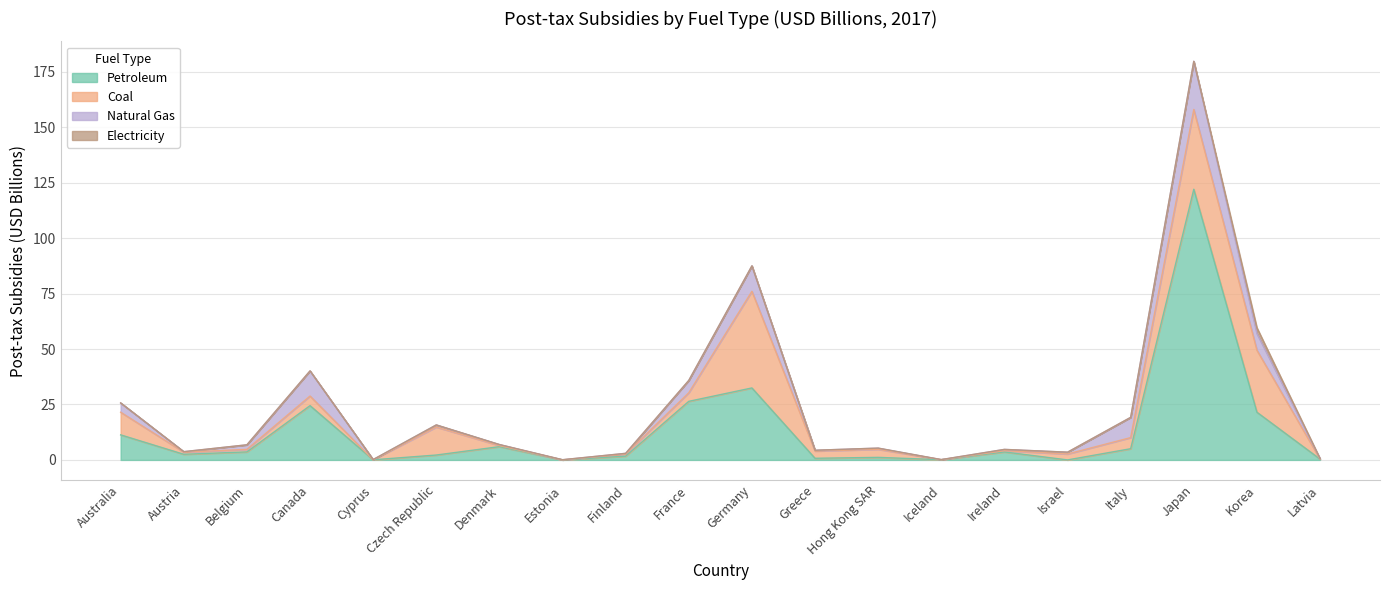

Is the value of Electricity at France greater than the value of Petroleum at Cyprus?

No